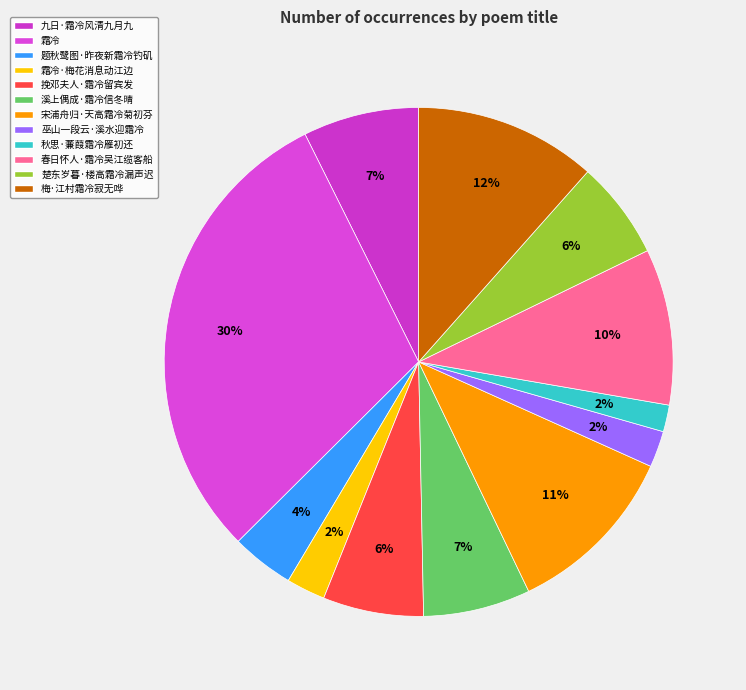

What percentage do 霜冷 and 巫山一段云·溪水迎霜冷 together represent?

32.4%